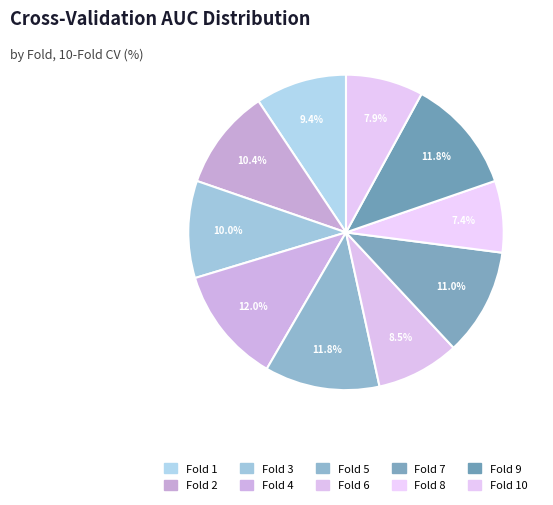

Does any single category account for the majority?

No